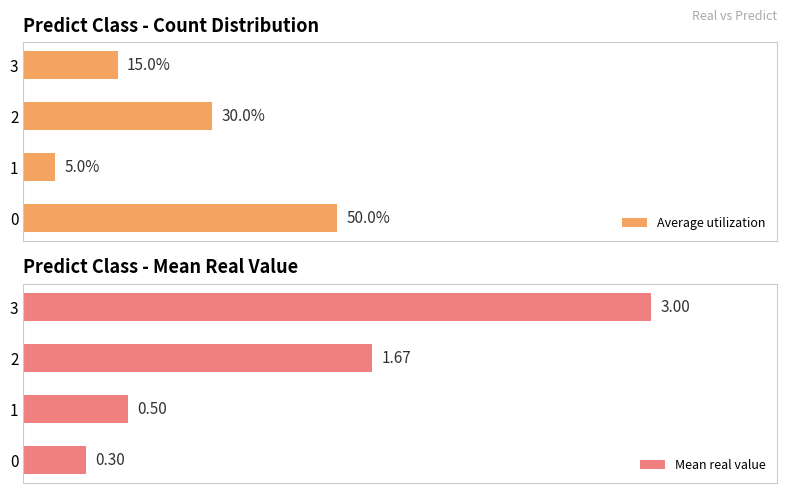

At which category does the chart reach its minimum across all series?

1